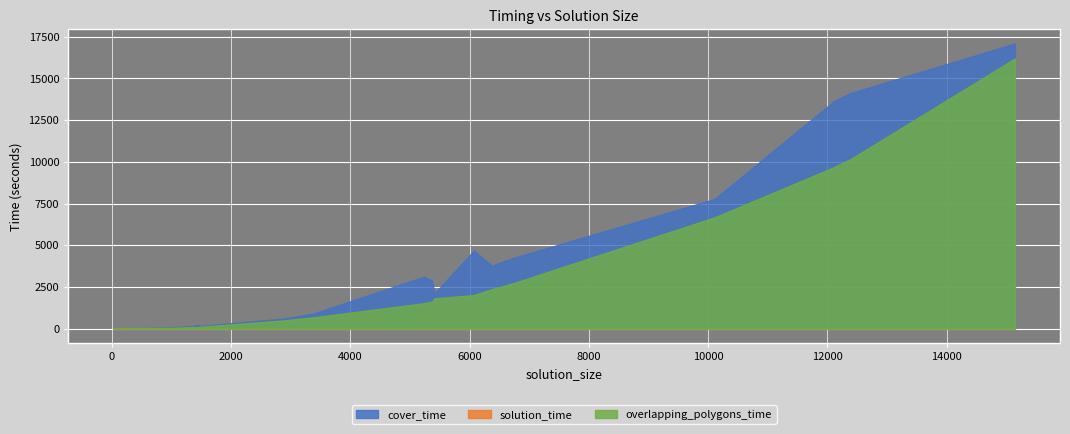

The value of overlapping_polygons_time at 1346 is 105.4. True or false?

True